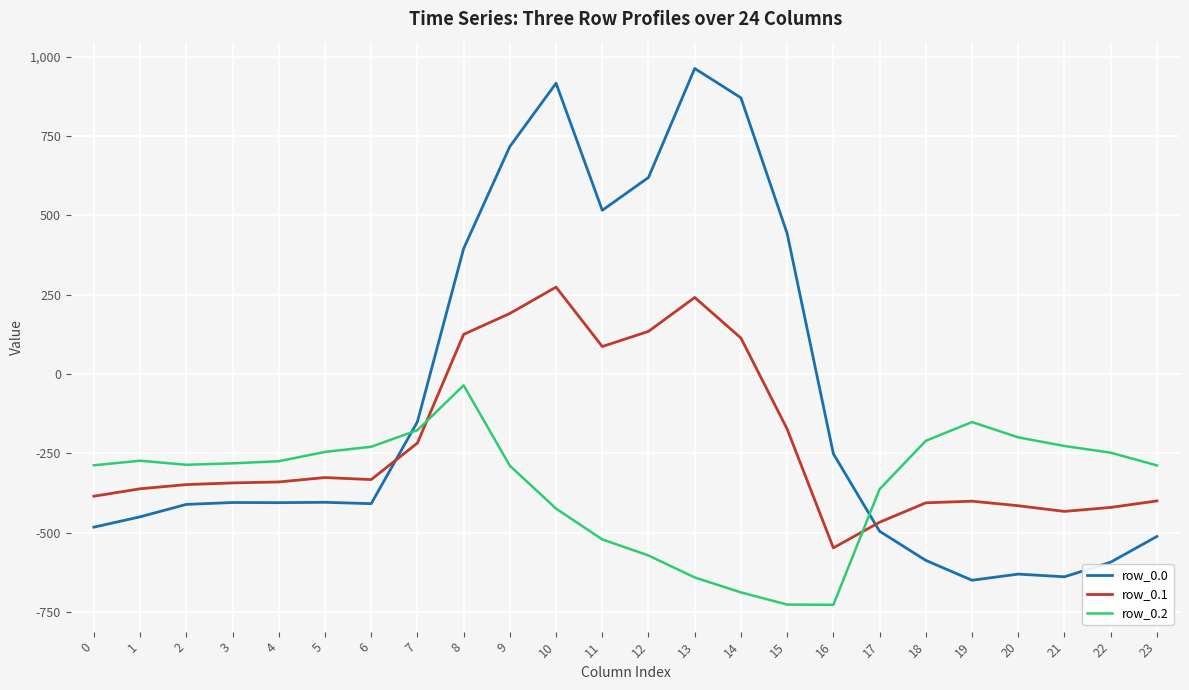

Which series has the largest range (max minus min)?

row_0.0